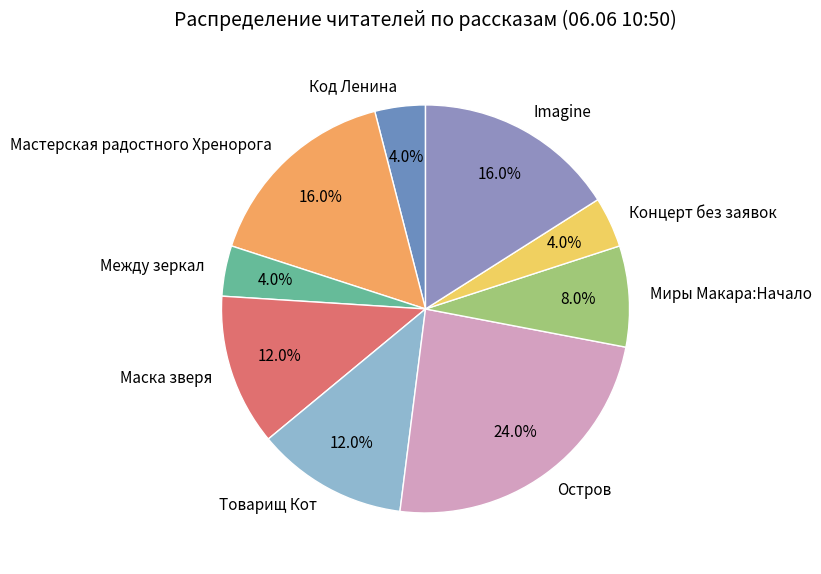

Is Маска зверя the majority of the pie?

No